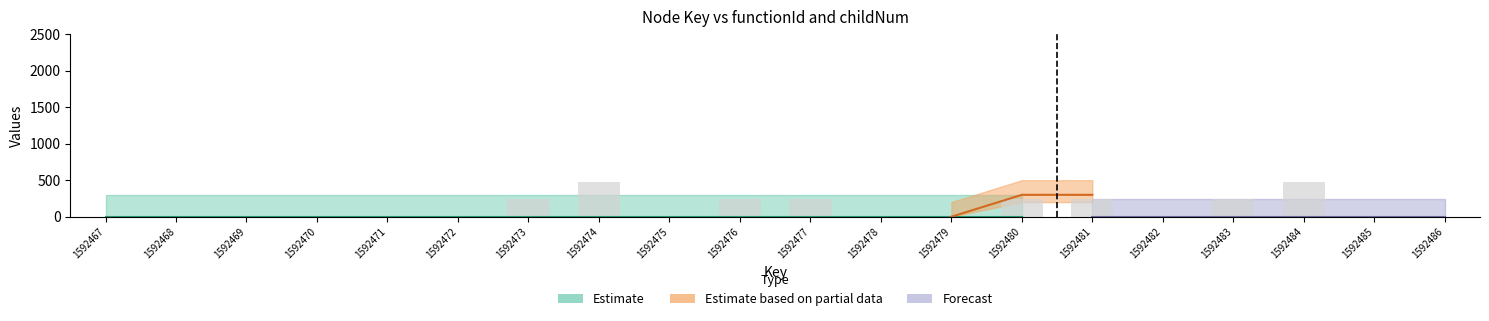

What is the sum of all values?

2400